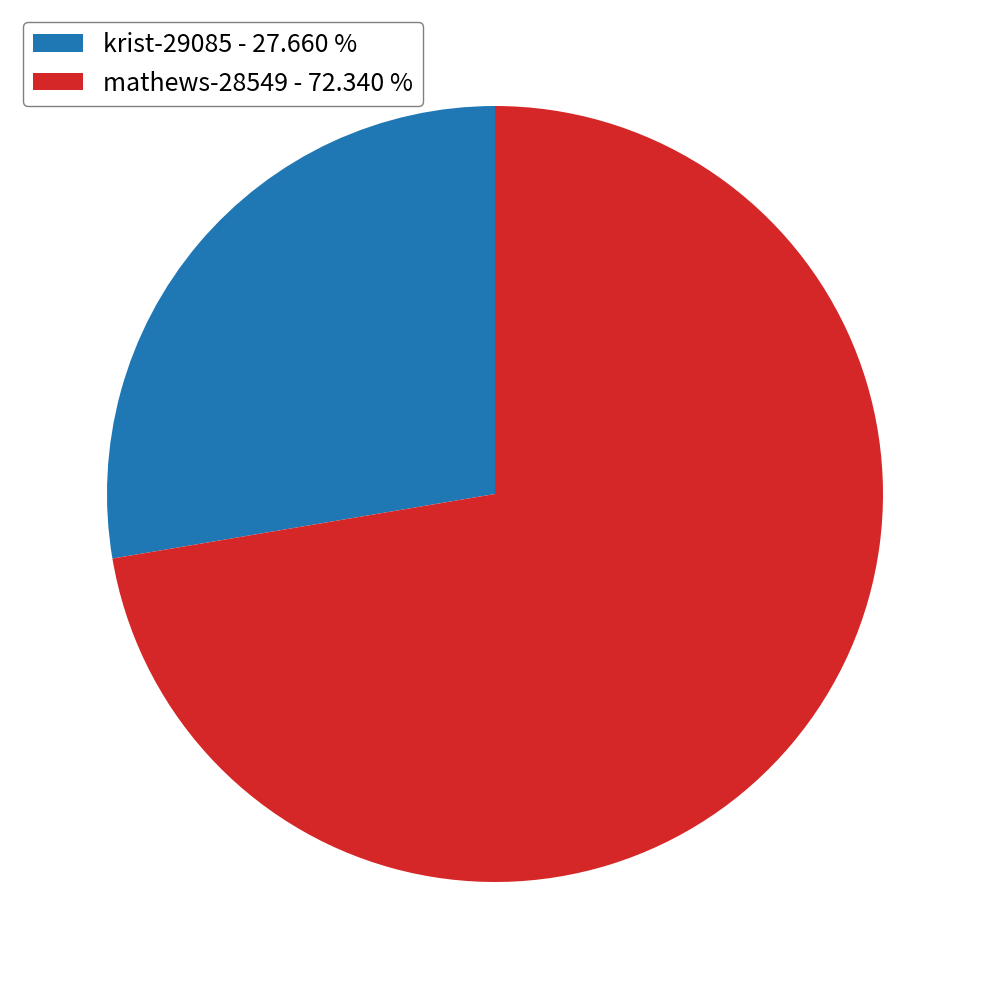

Count the number of slices in the pie.

2